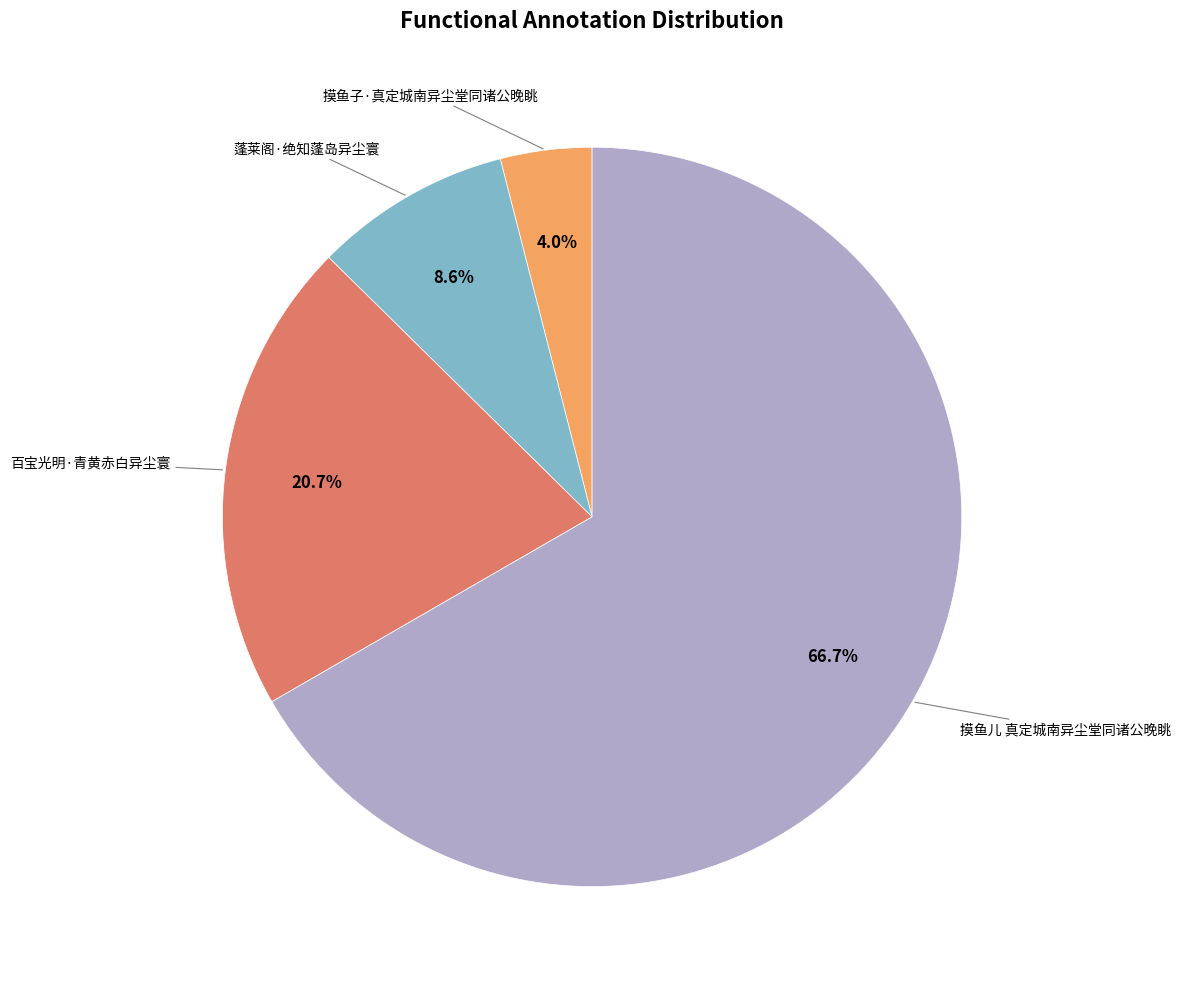

Does any single category account for the majority?

Yes